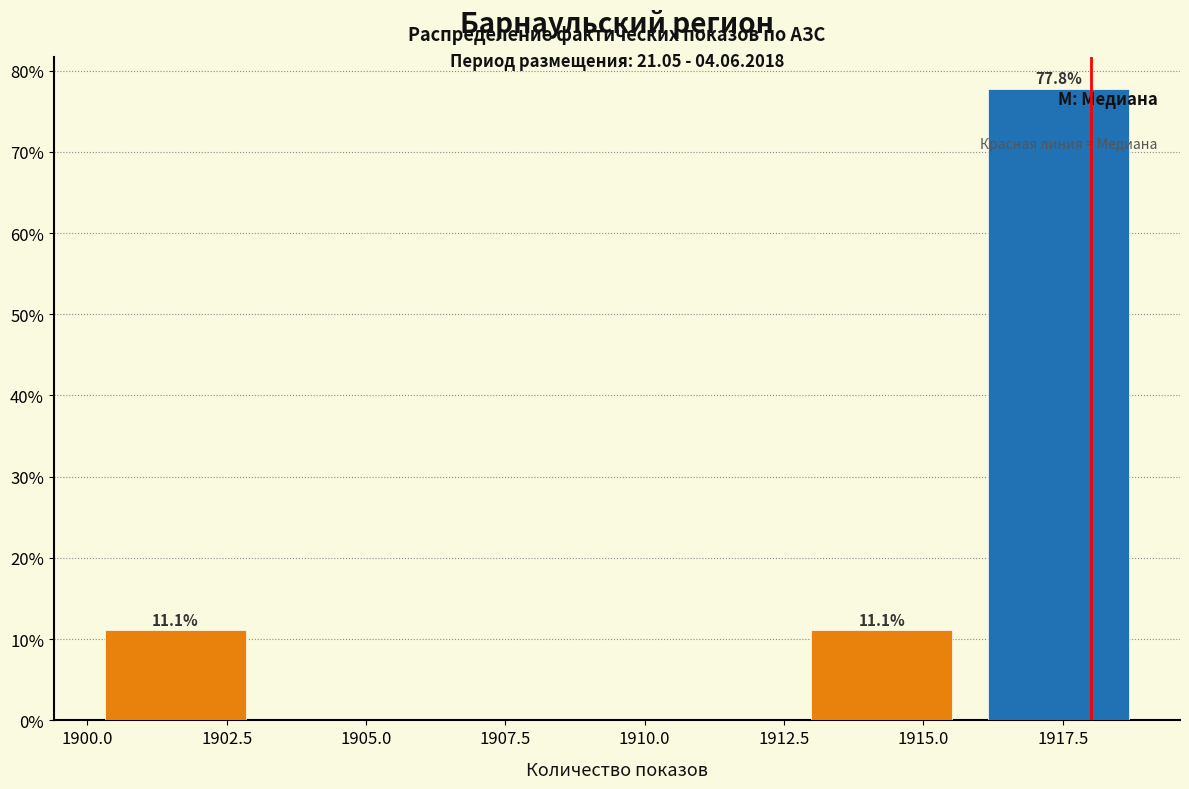

Which range on the x-axis has the tallest bar?

1916.0 to 1919.0